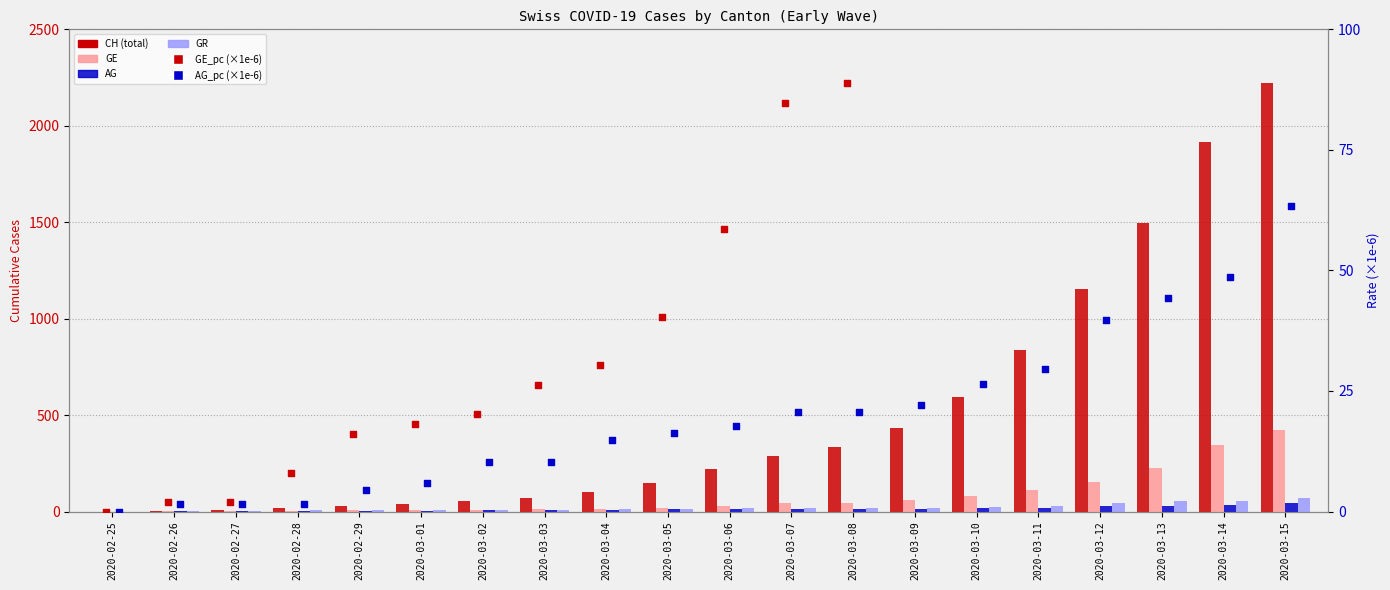

What are all the series names shown in the legend?

CH, GE, AG, GR, GE_pc (×1e-6), AG_pc (×1e-6)